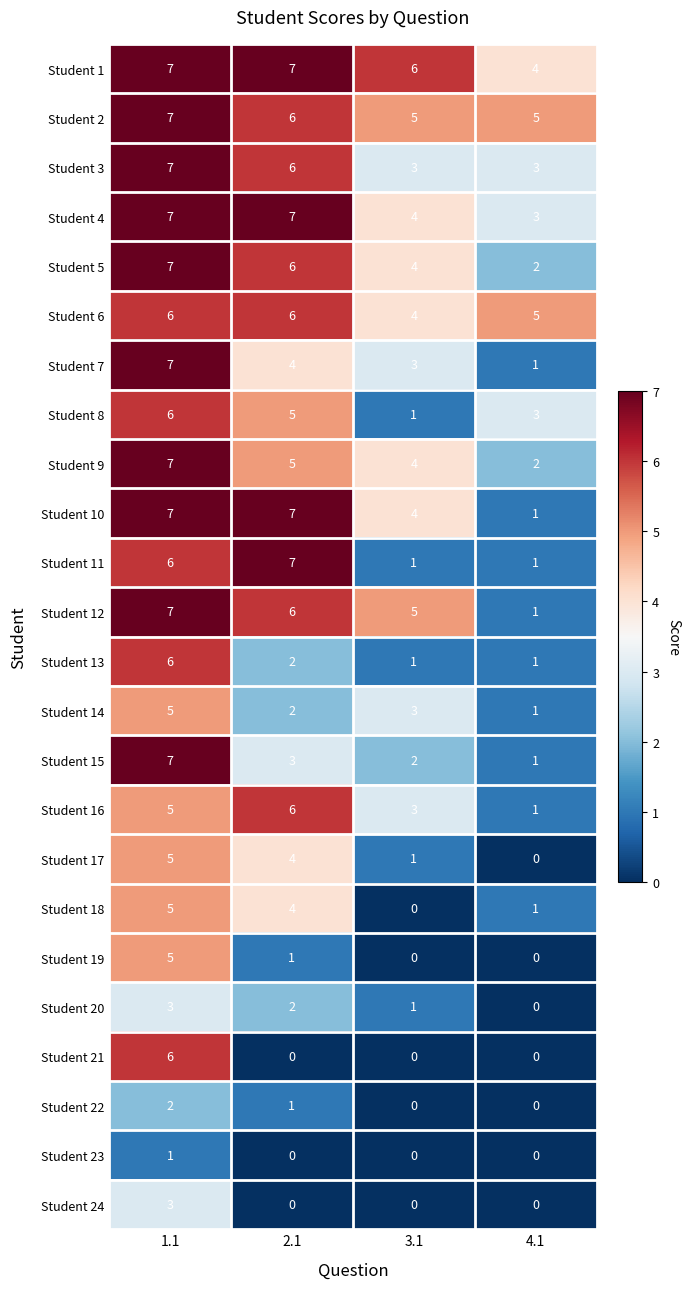

At which category is the sum across all series the highest?

1.1